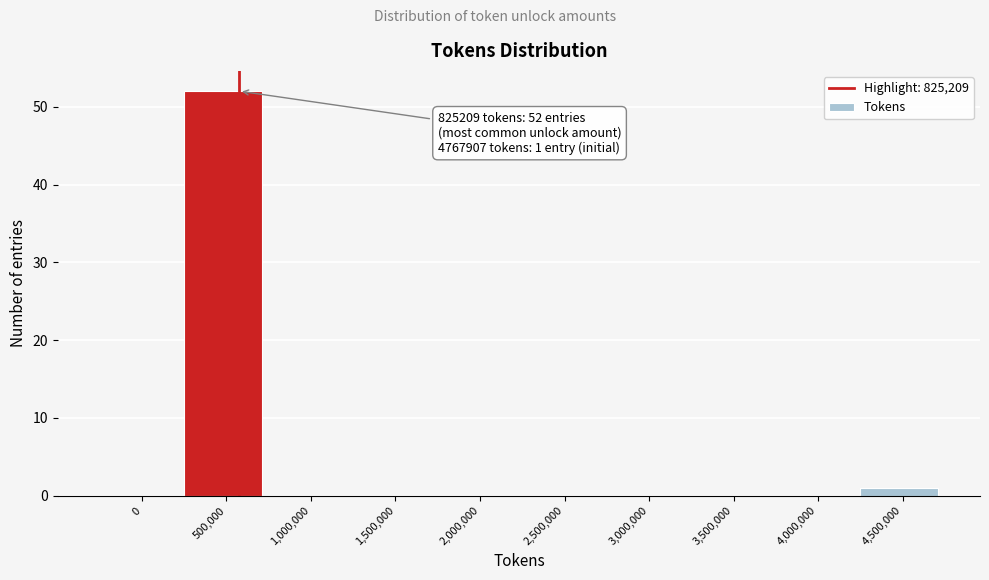

Reading right to left, extract all data points from this chart.

4,500,000=1	4,000,000=0	3,500,000=0	3,000,000=0	2,500,000=0	2,000,000=0	1,500,000=0	1,000,000=0	500,000=52	0=0